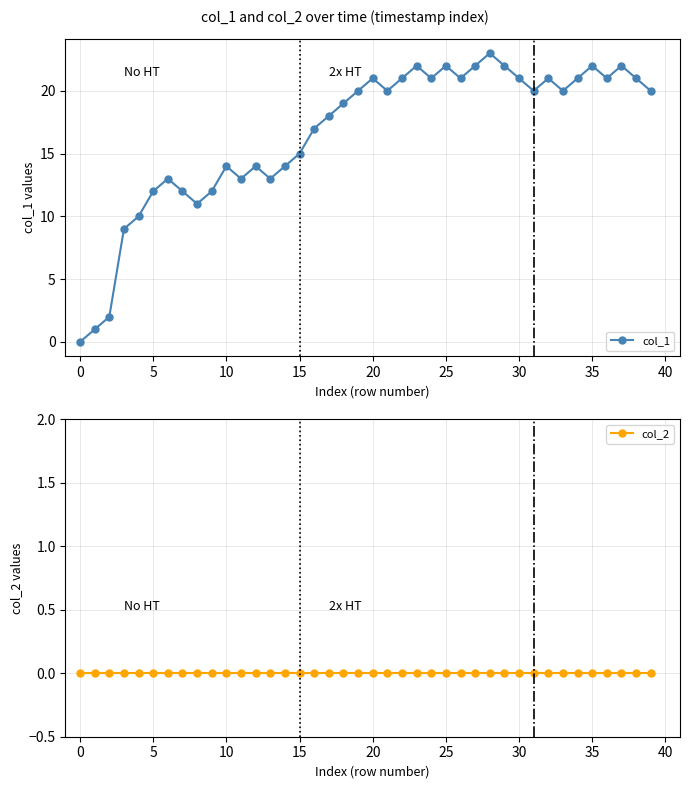

Rank the series at 25 from highest to lowest value.

col_1, col_2